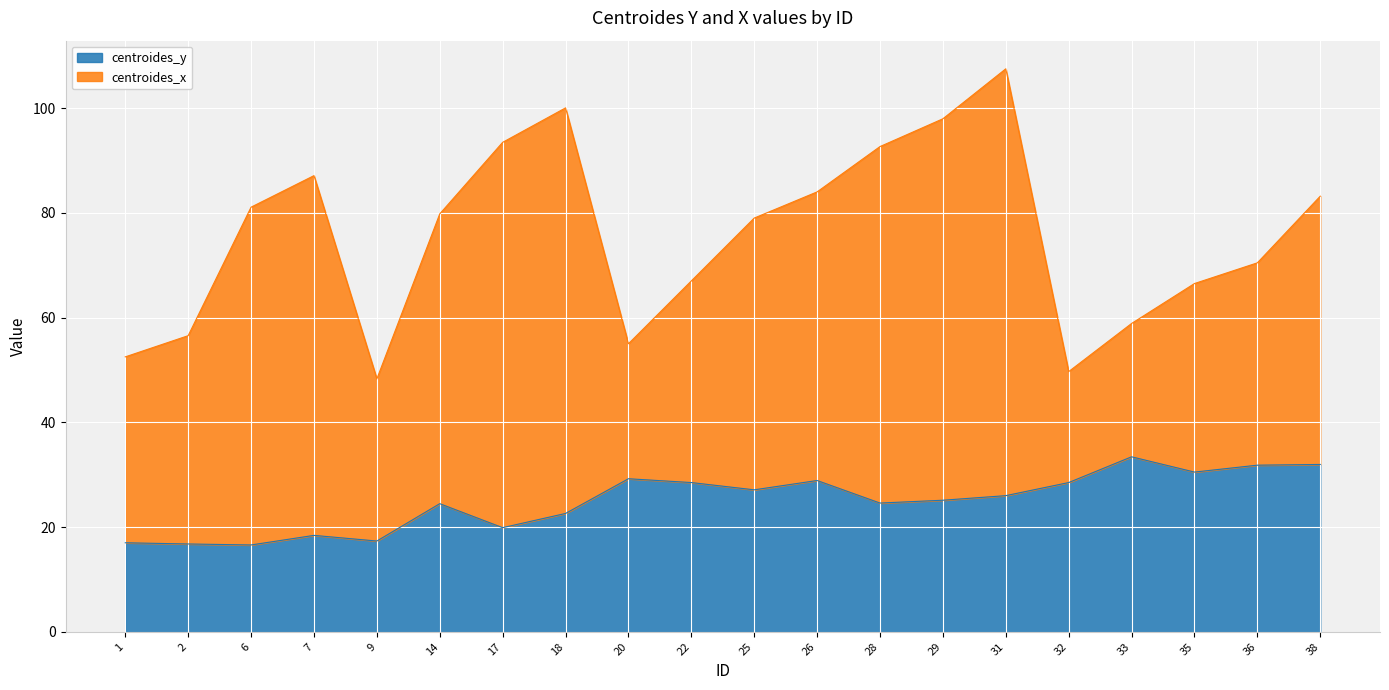

The value at 20 is 29.2. True or false?

True